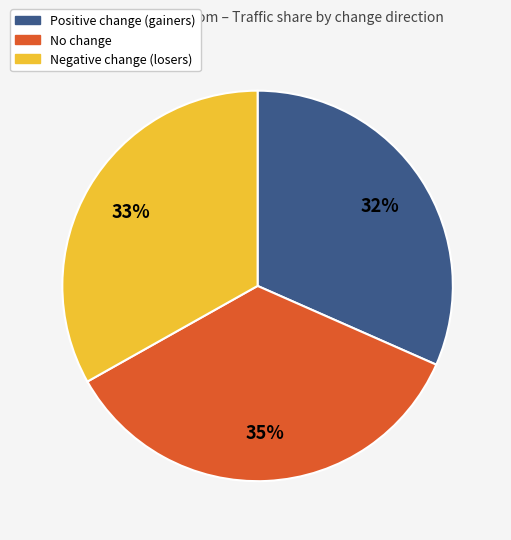

Is there any slice that represents more than half of the pie?

No